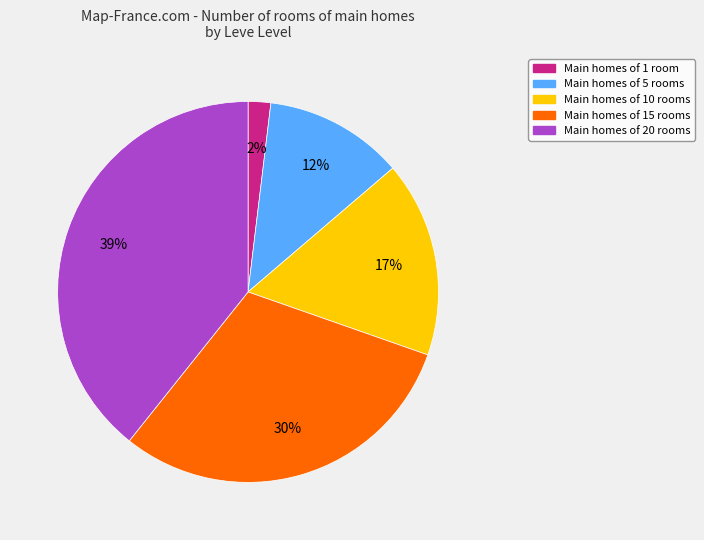

Is there any slice that represents more than half of the pie?

No